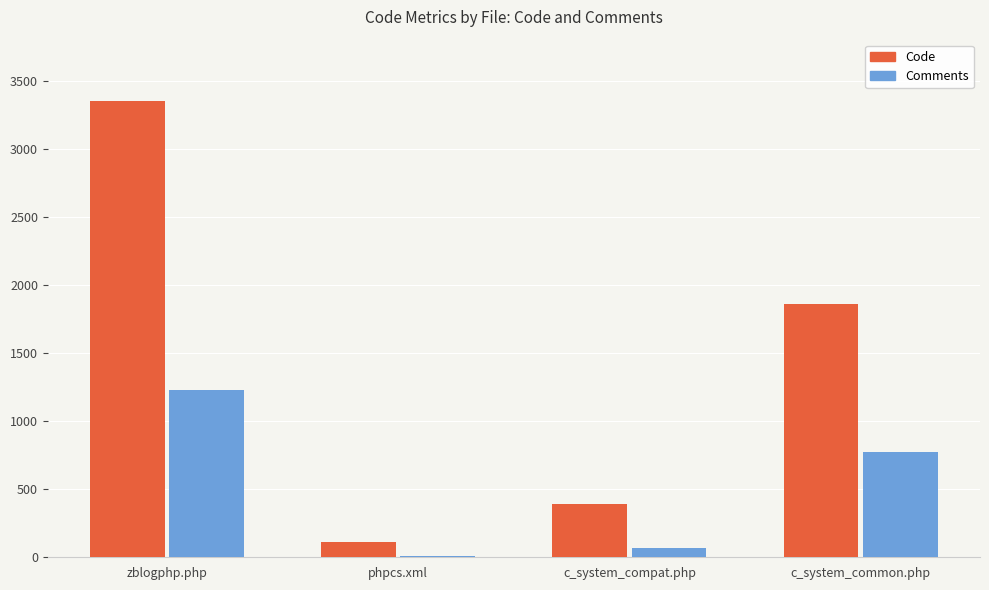

Reading left to right, extract all data points from this chart.

Code: zblogphp.php=3347	phpcs.xml=111	c_system_compat.php=391	c_system_common.php=1863
Comments: zblogphp.php=1226	phpcs.xml=10	c_system_compat.php=67	c_system_common.php=773